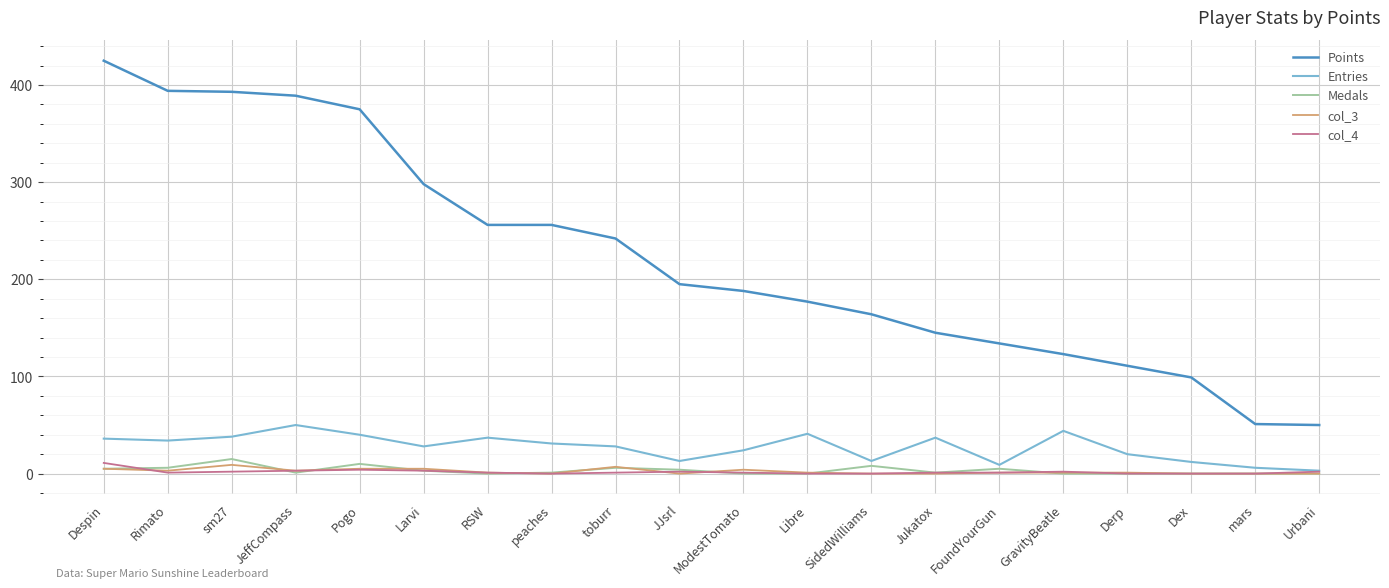

Which series has the widest spread of values?

Points